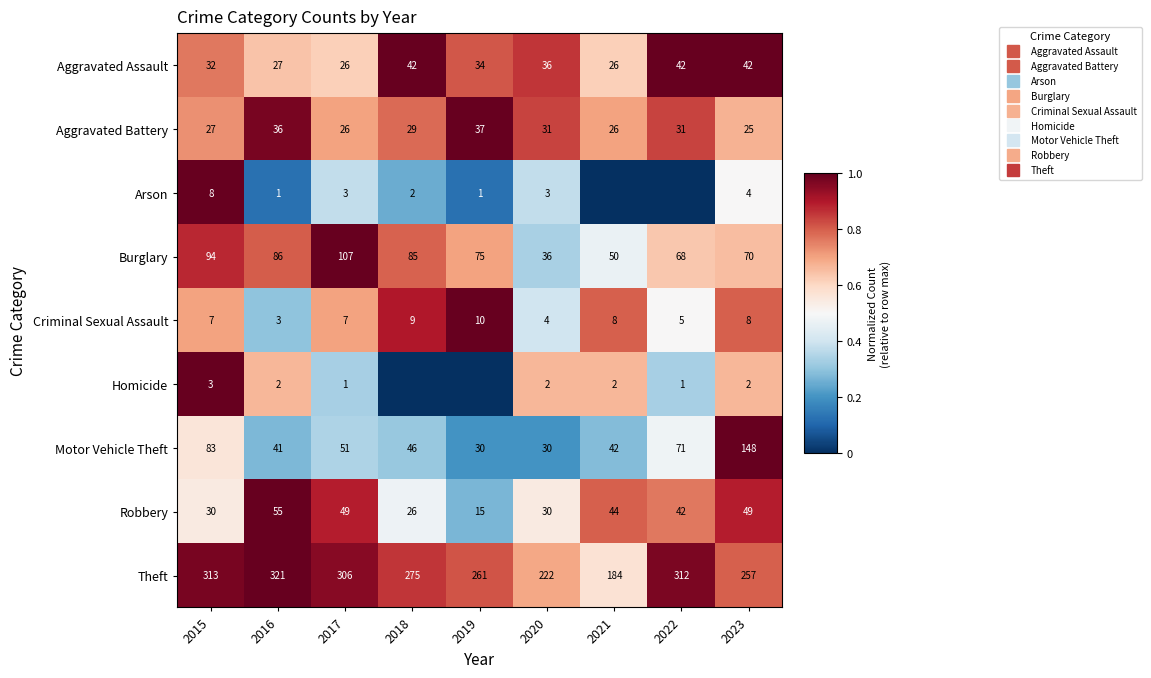

True or false: Burglary has a value of 0.5 at 2021.

True